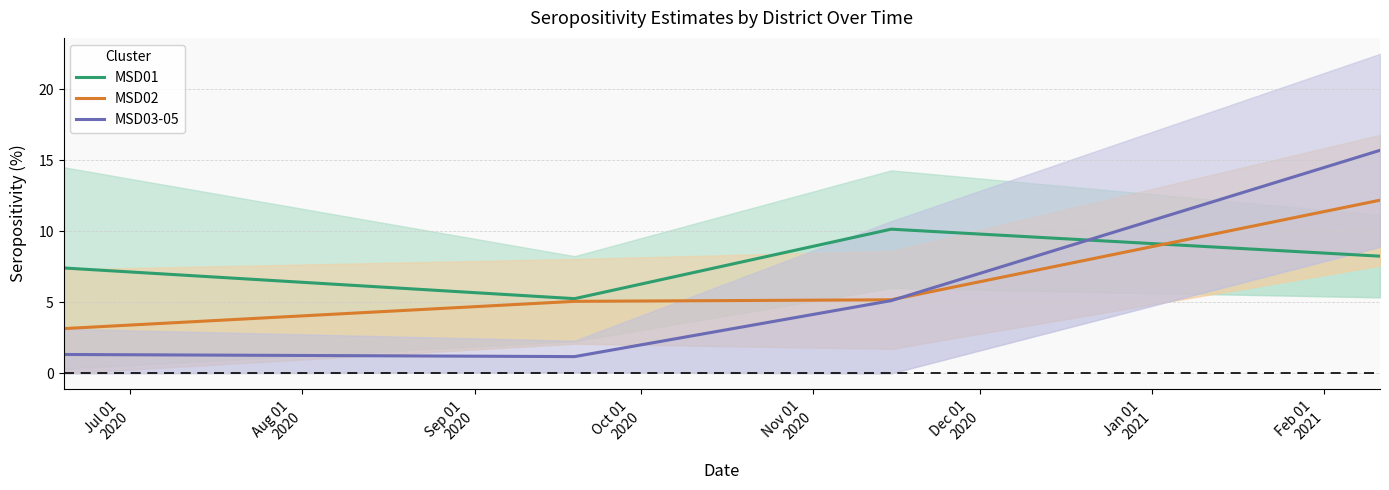

Which series has the widest spread of values?

MSD03-05